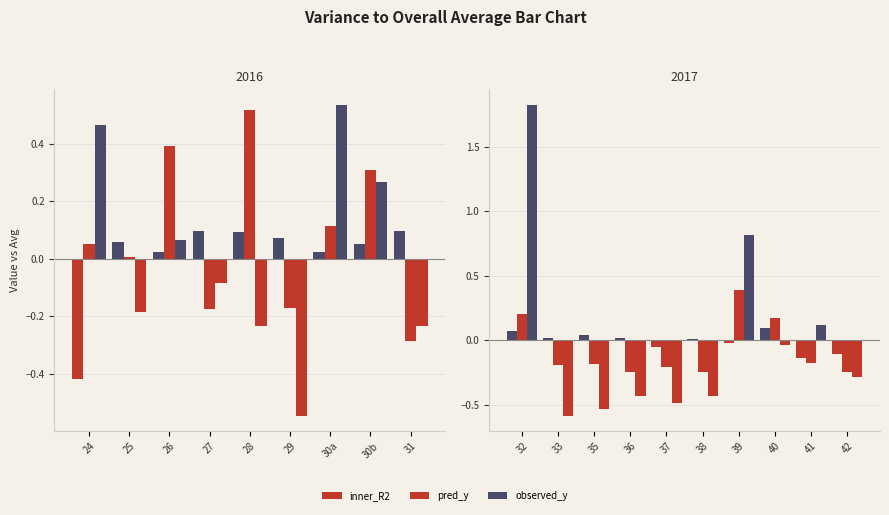

How many bars are there in each group?

3